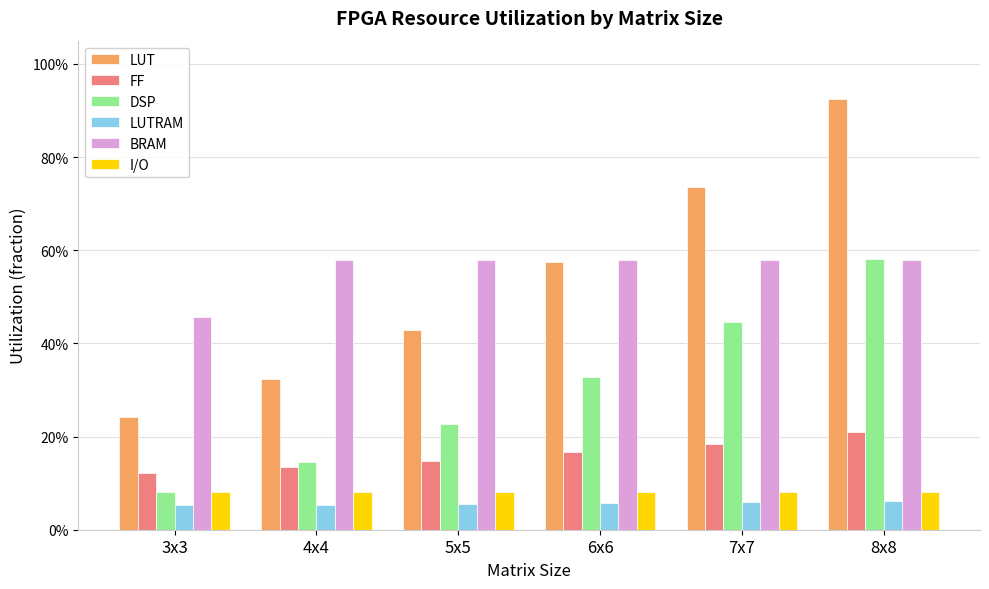

What are all the series names shown in the legend?

LUT, FF, DSP, LUTRAM, BRAM, I/O